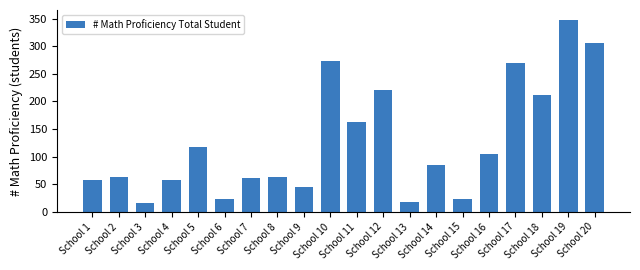

What is the smallest value displayed?

17